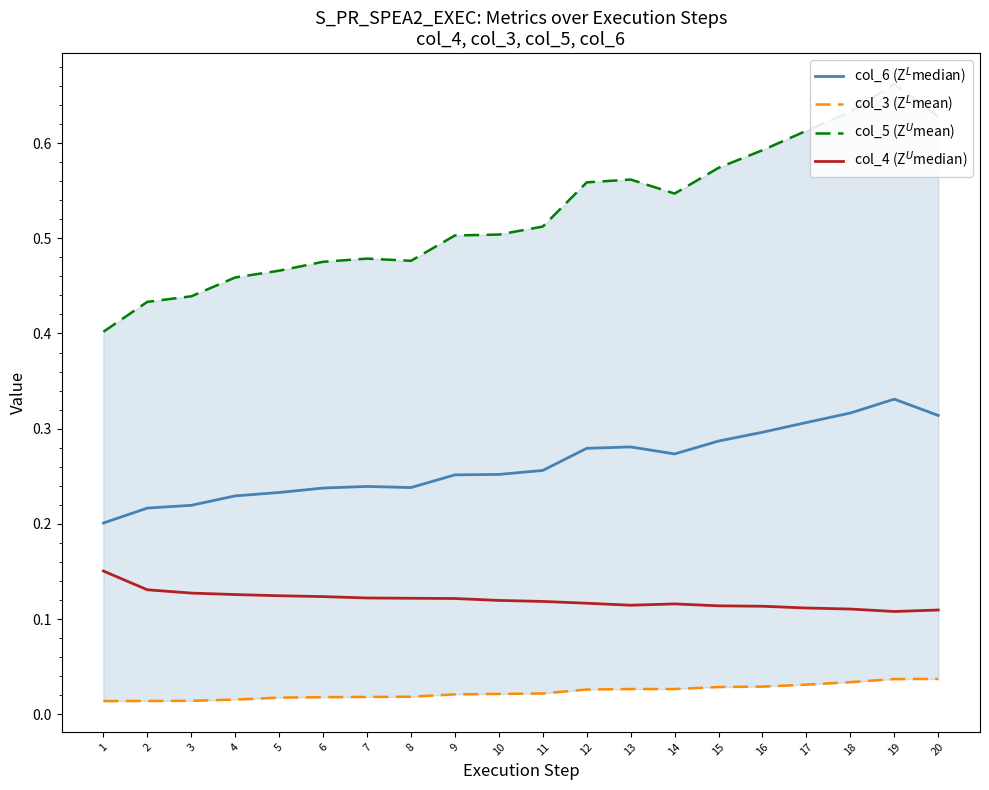

True or false: col_6 (Z$^L$median) has a value of 0.4 at 4.

False